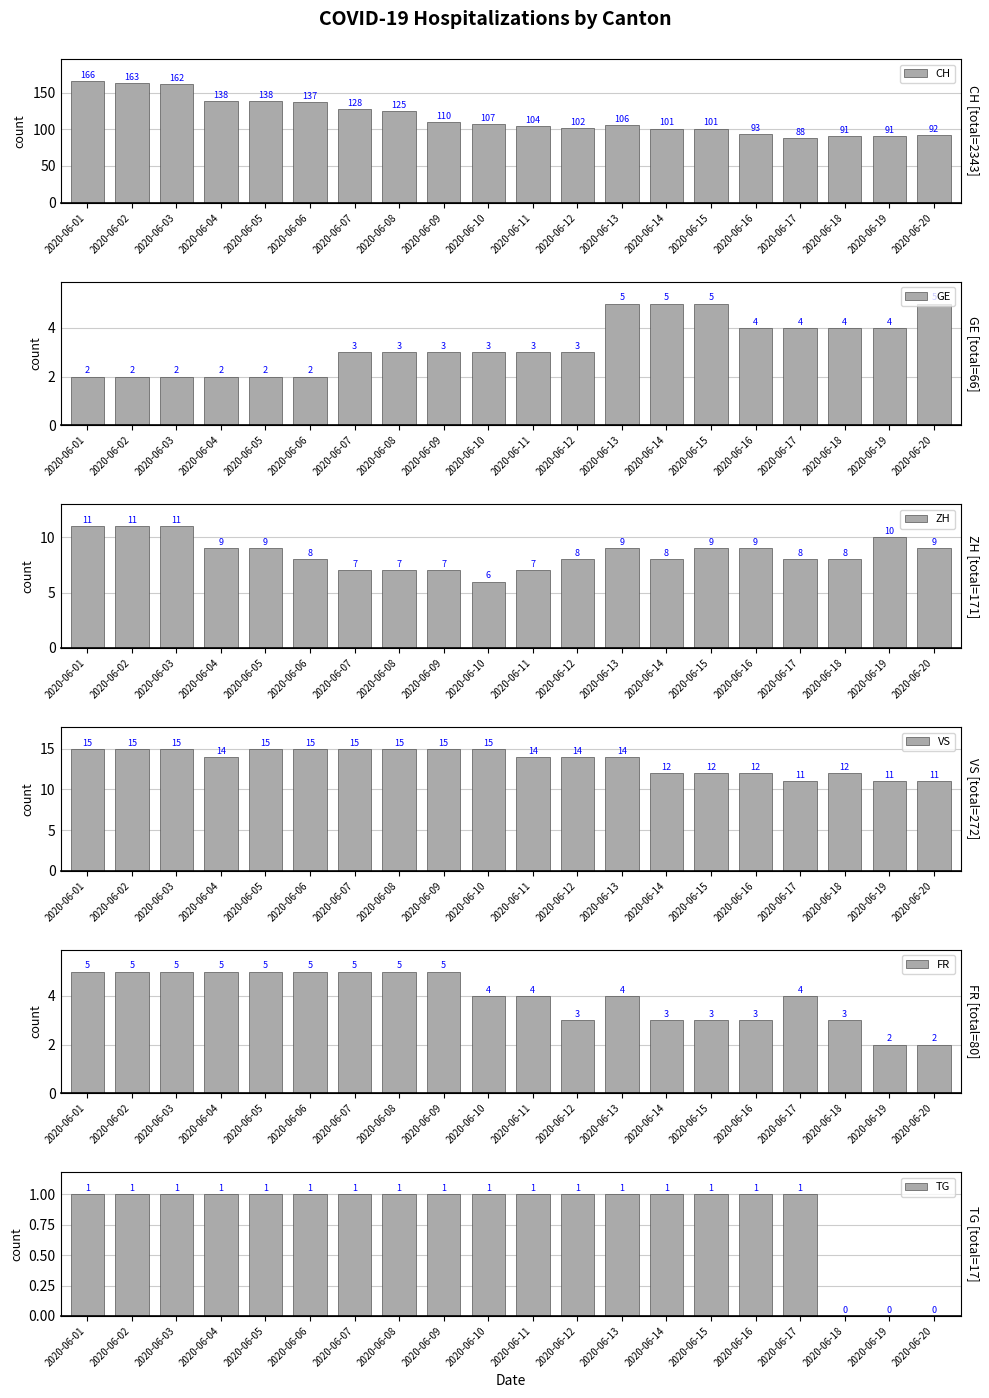

What is the maximum value for GE?

5